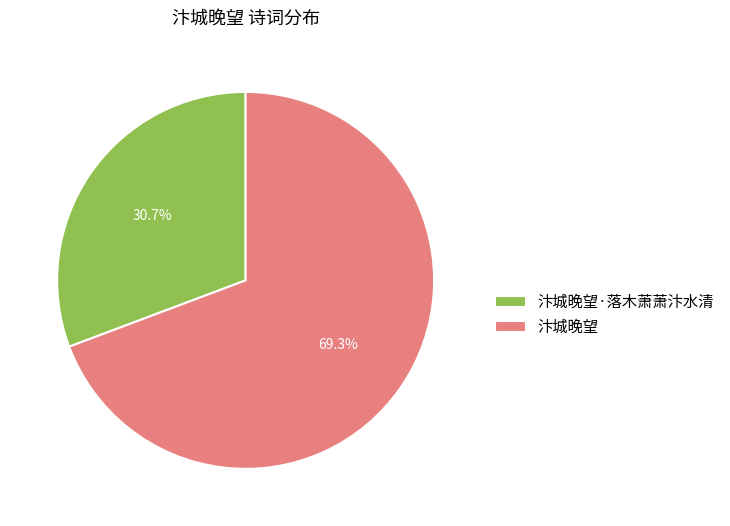

Rank the categories by value from highest to lowest.

汴城晚望, 汴城晚望·落木萧萧汴水清